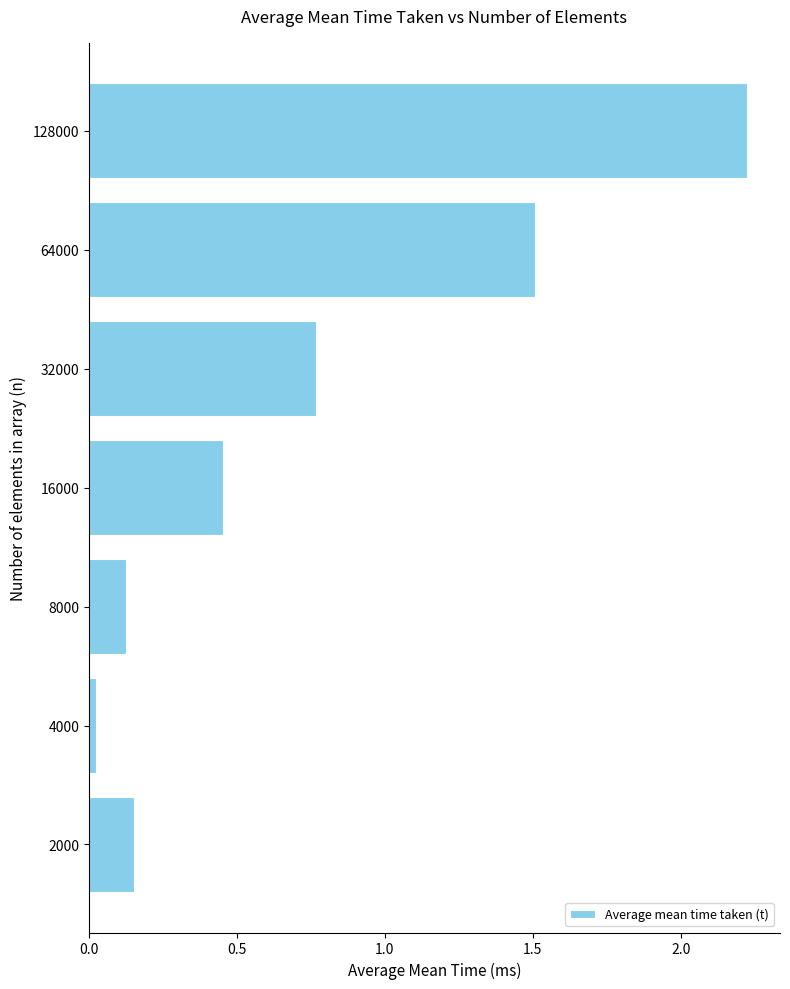

The chart shows a value of 0.4 at 32000. True or false?

False